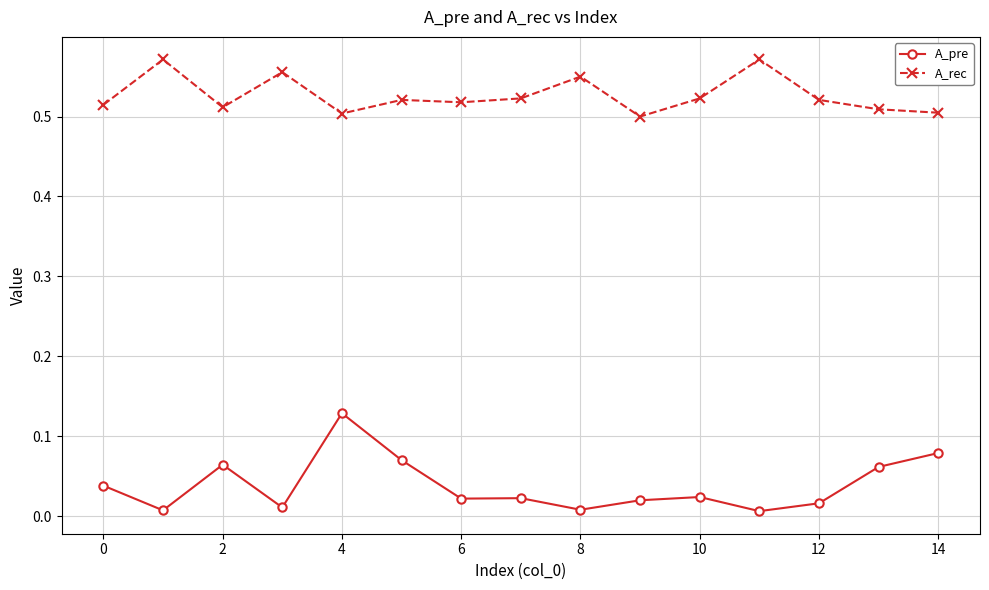

At how many categories does at least one series exceed 0?

15